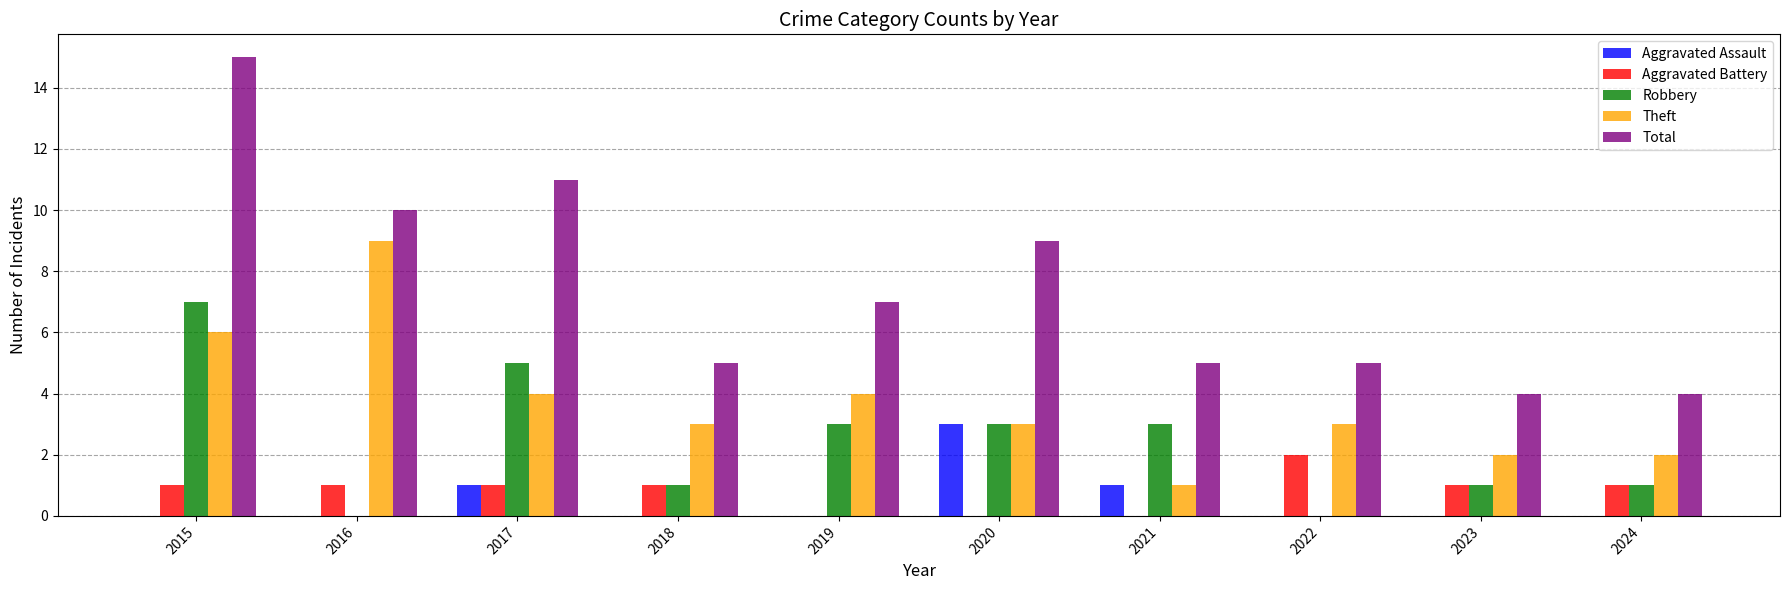

How many categories are shown in the chart?

10